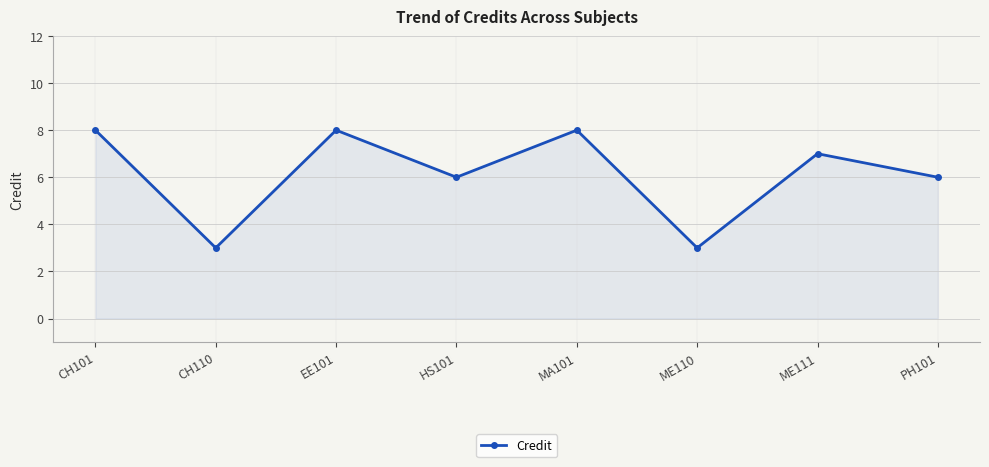

What is the greatest value displayed?

8